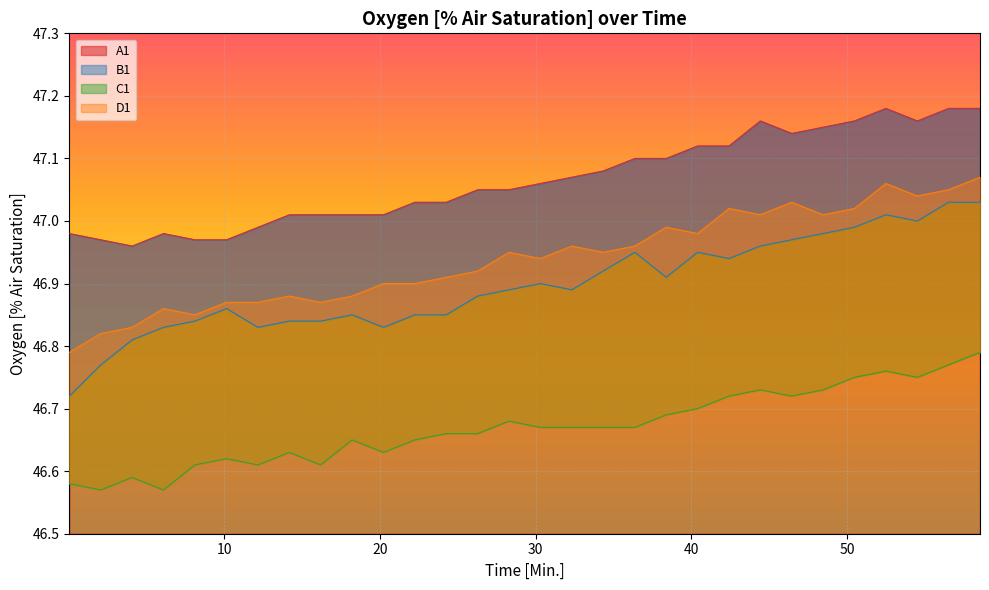

The A1 series shows 47.0 at 30. True or false?

True